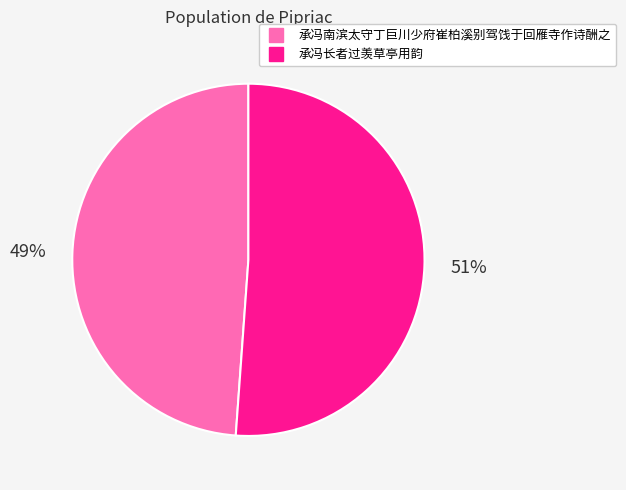

True or false: 承冯南滨太守丁巨川少府崔柏溪别驾饯于回雁寺作诗酬之 accounts for 49% of the total.

True